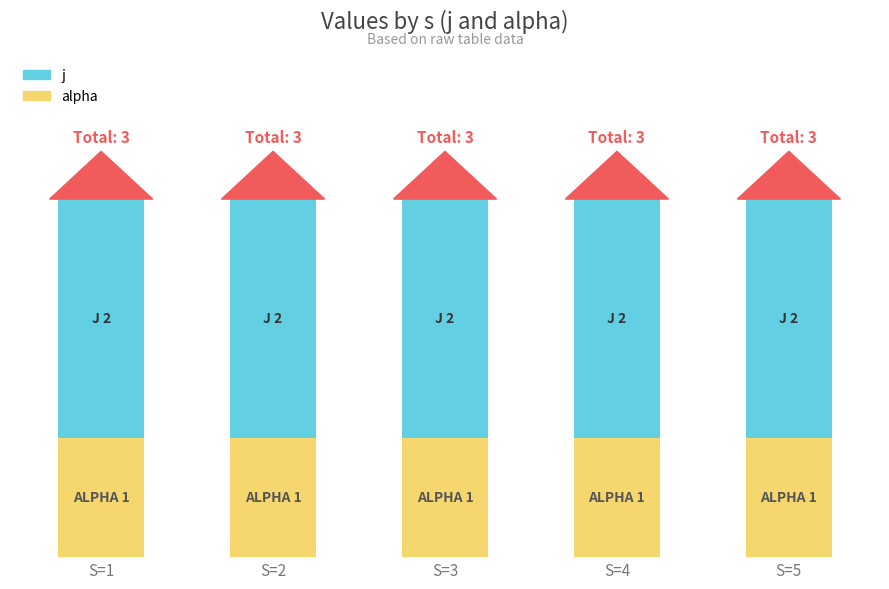

At which category is the sum across all series the highest?

S=1